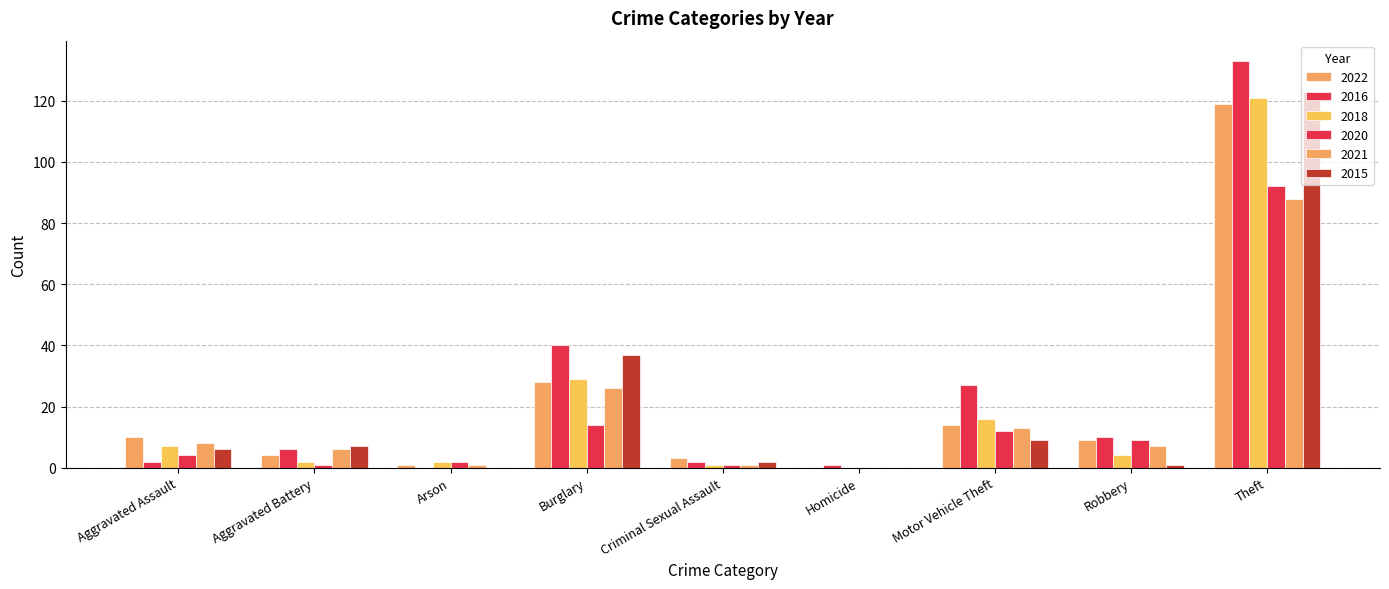

What is the label of the 8th bar from the left?

Robbery